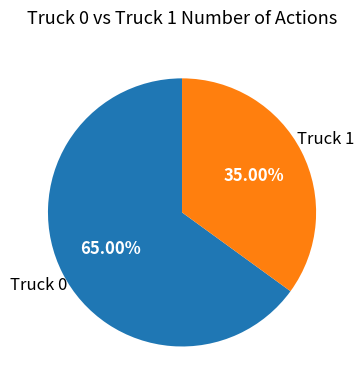

Count the number of slices in the pie.

2